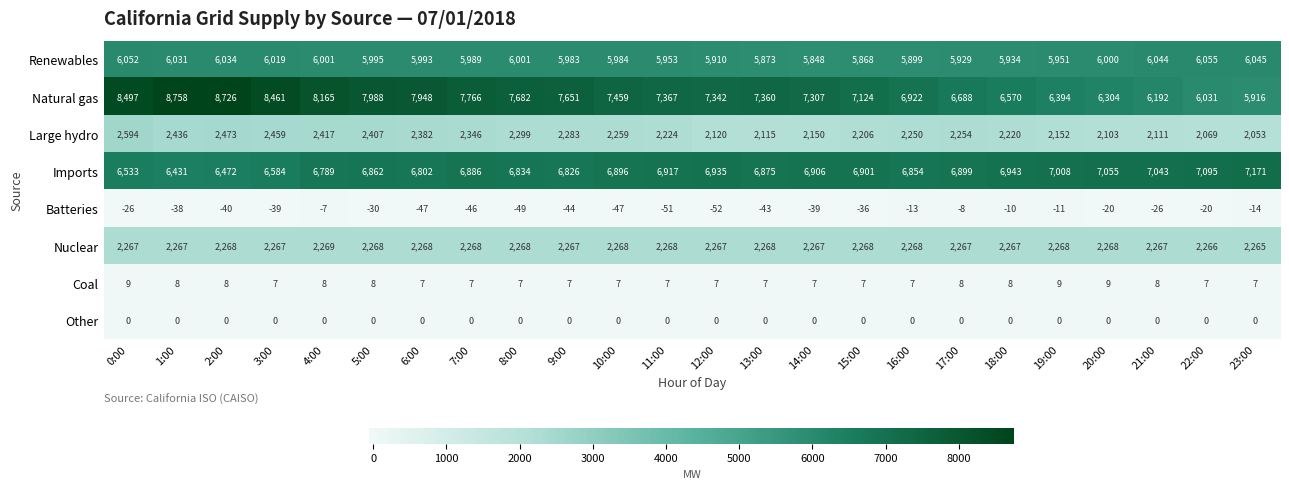

What is the difference between the Renewables values at 19:00 and 8:00?

50